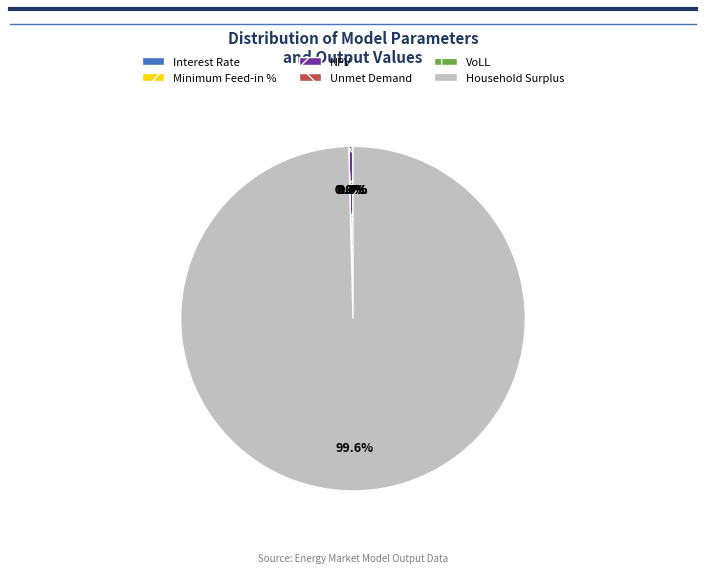

To the nearest percent, what is the average slice percentage?

17%